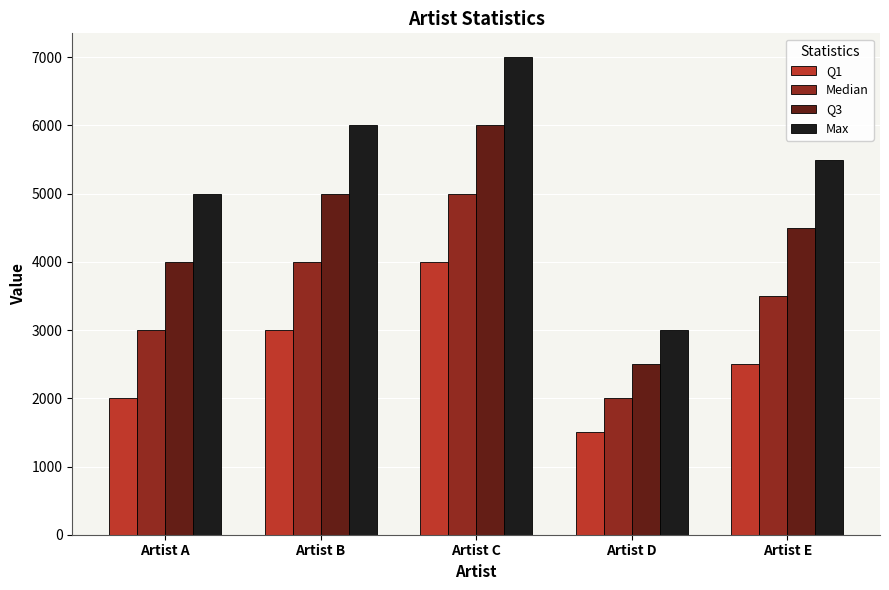

What is the value of the Max bar at the 4th from the left?

3000